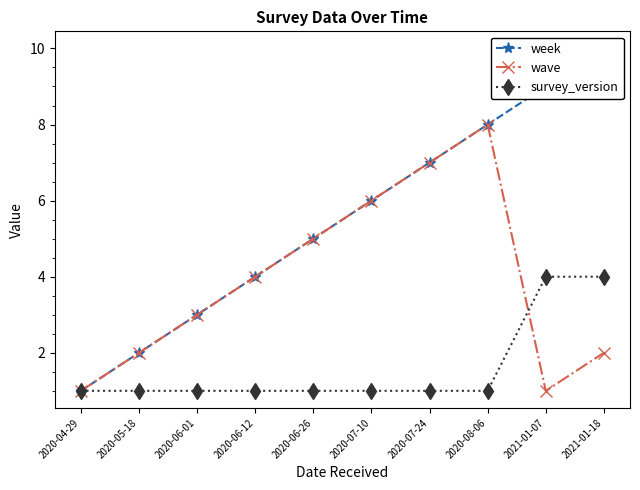

What is the lowest value of the survey_version series?

1